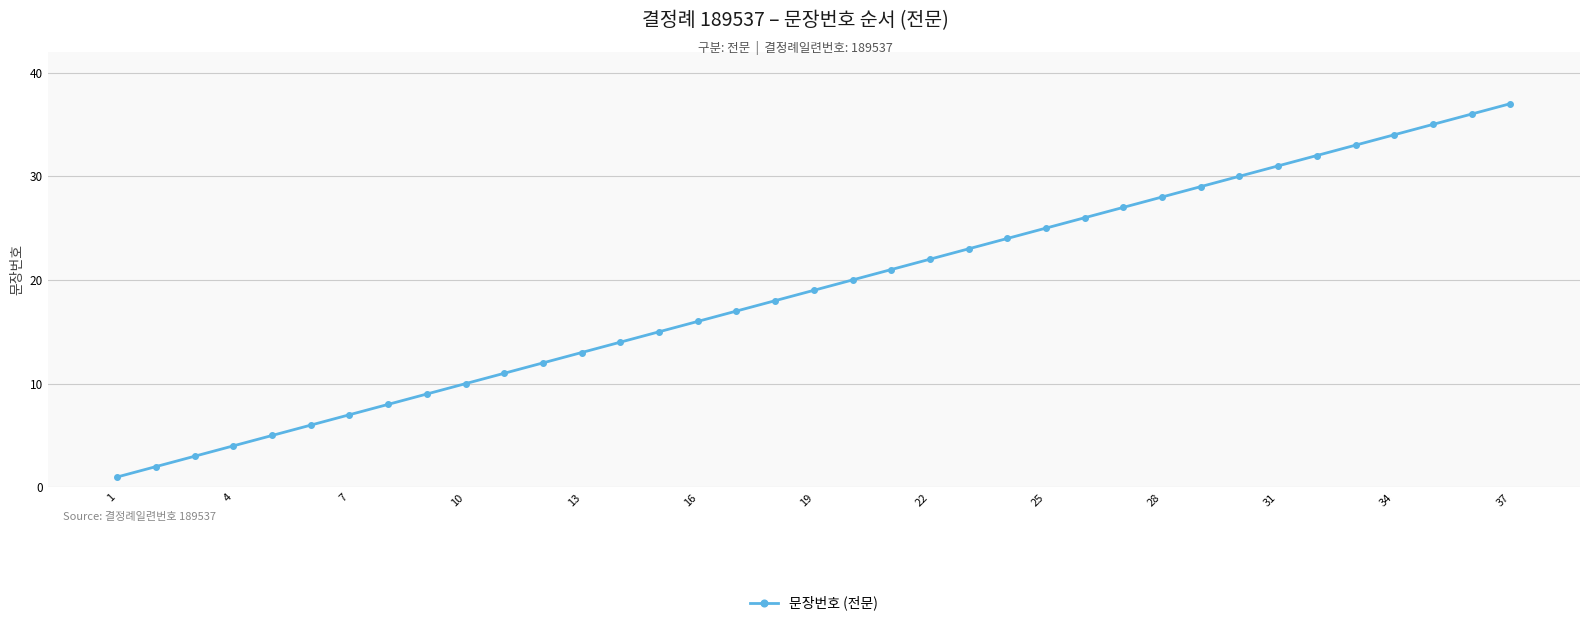

True or false: the data has more than 1 interior local peaks.

False